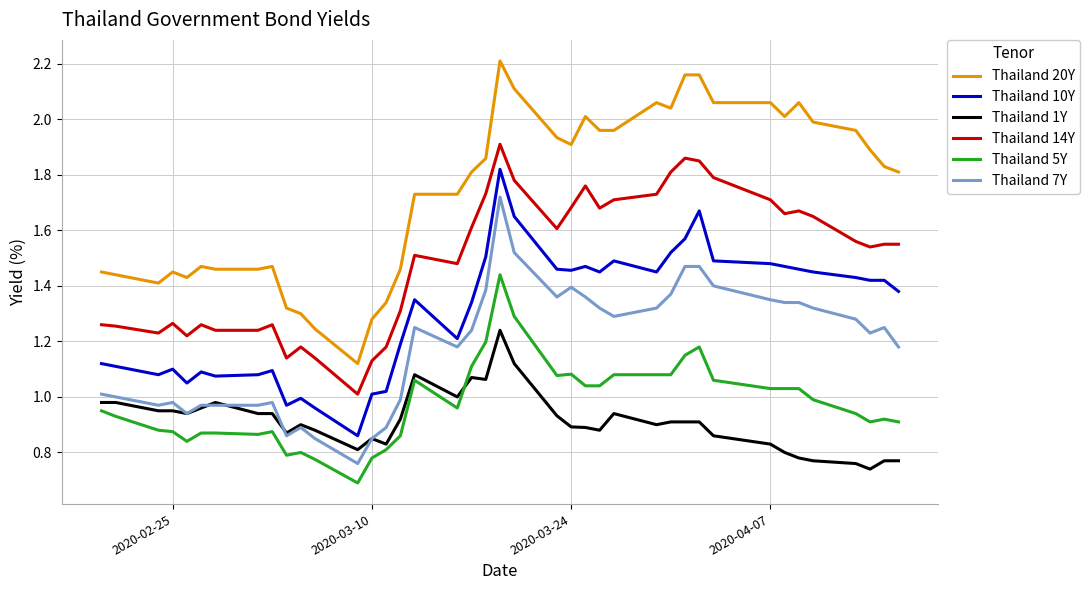

Which series has the largest range (max minus min)?

Thailand 20Y